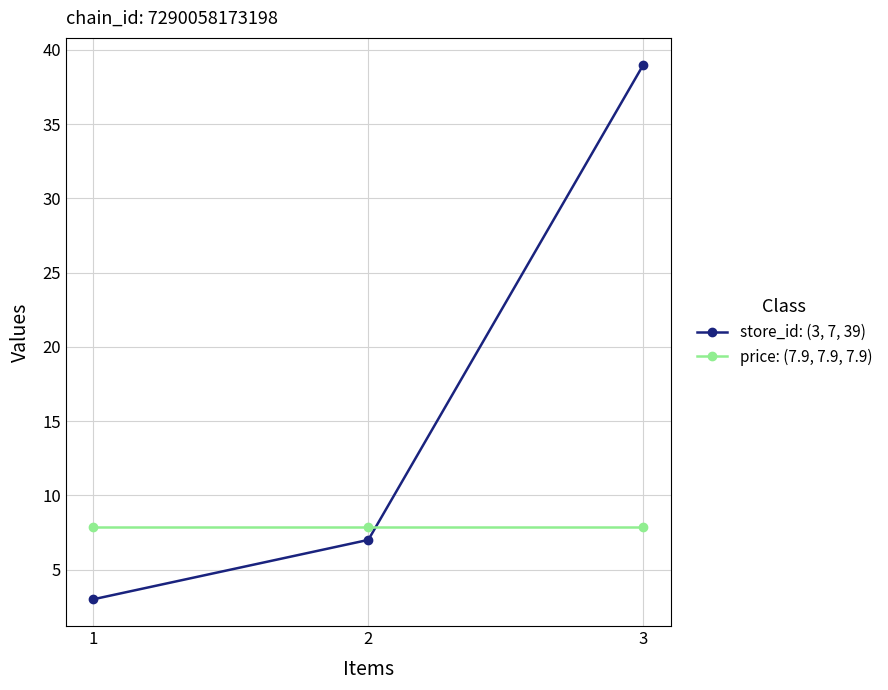

What is the sum of the price: (7.9, 7.9, 7.9) values at 3 and 1?

15.8